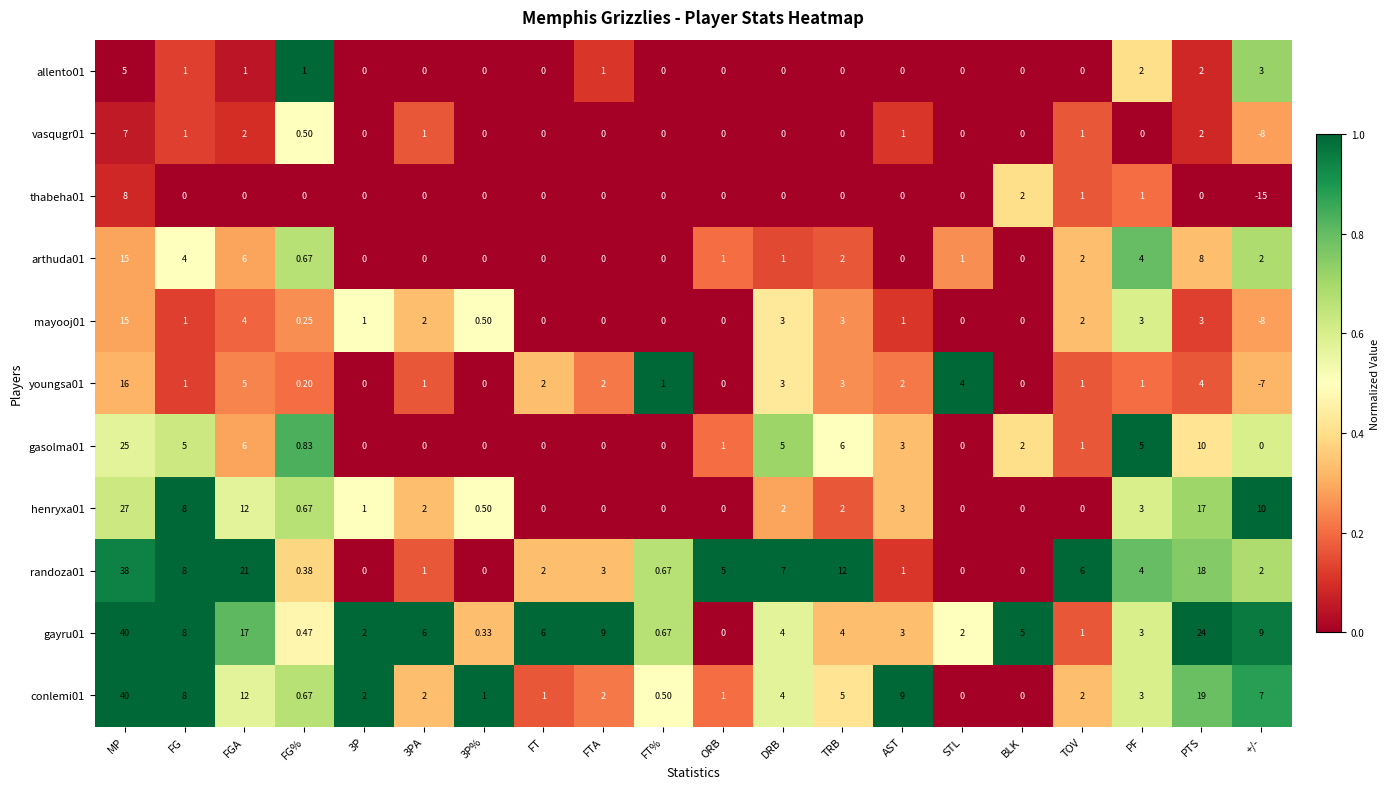

Is the value of mayooj01 at FTA greater than the value of conlemi01 at ORB?

No